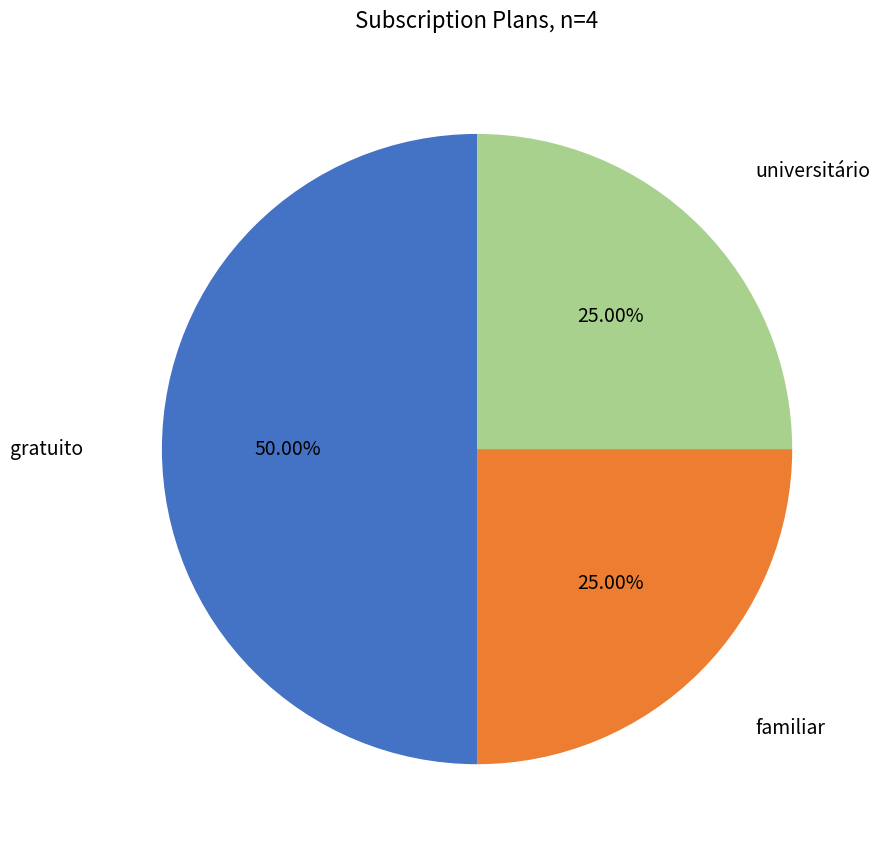

Does familiar represent more than half of the total?

No